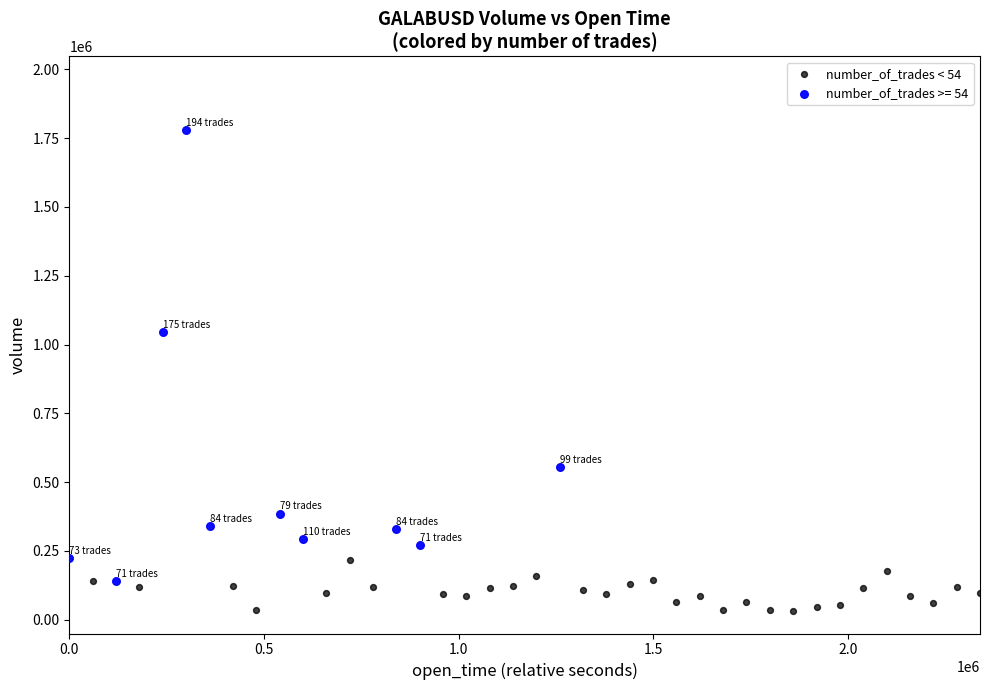

Which series has the widest spread of Y values?

number_of_trades >= 54